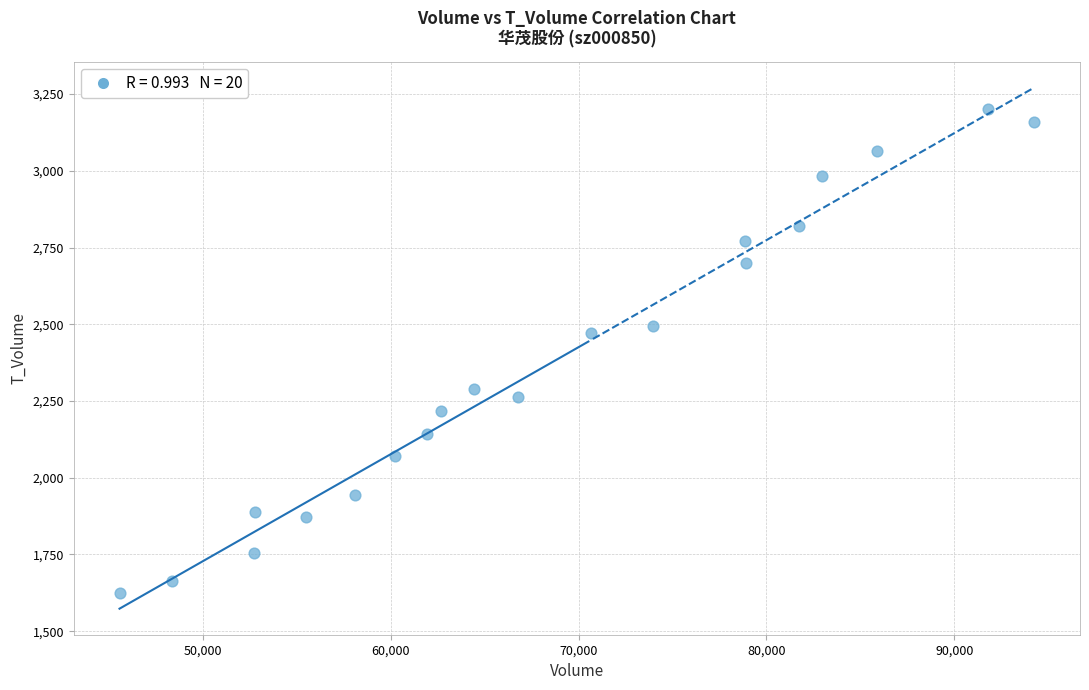

What is the range of Y values (max minus min)?

1575